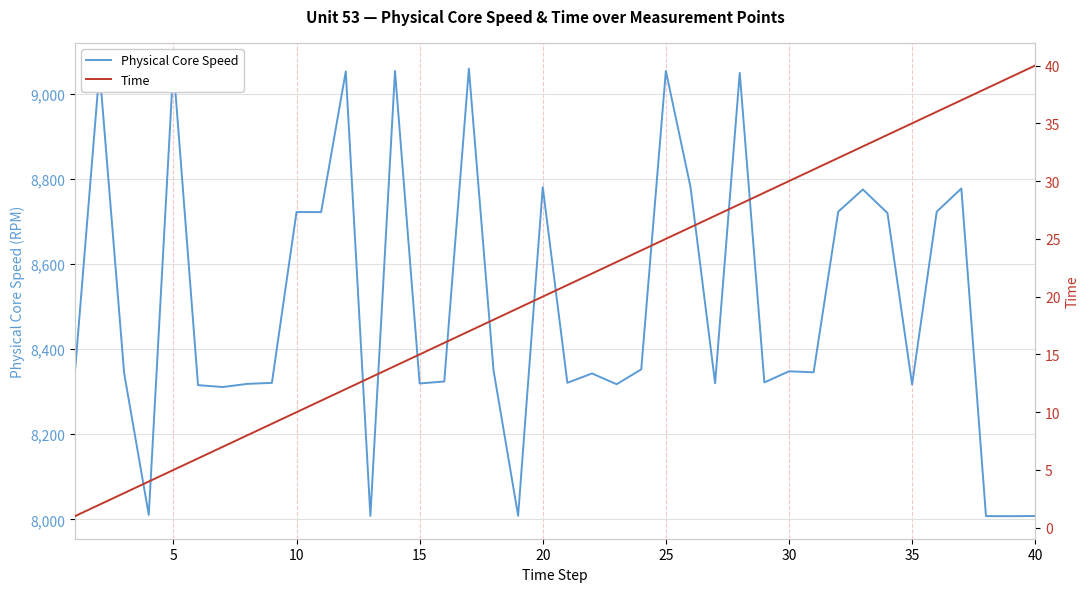

Which series has the widest spread of values?

Physical Core Speed